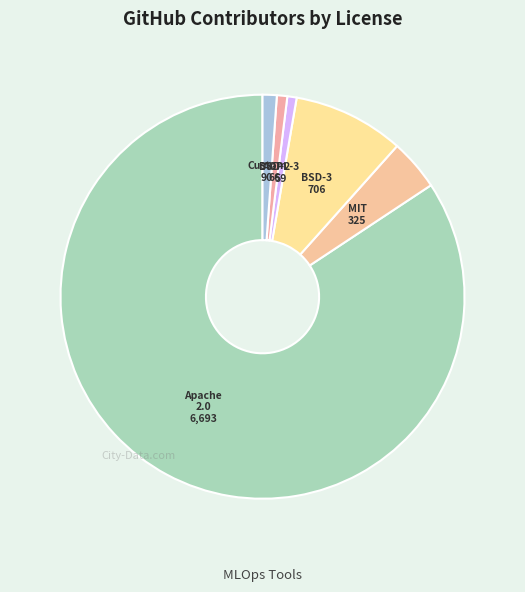

Count the number of slices in the pie.

6